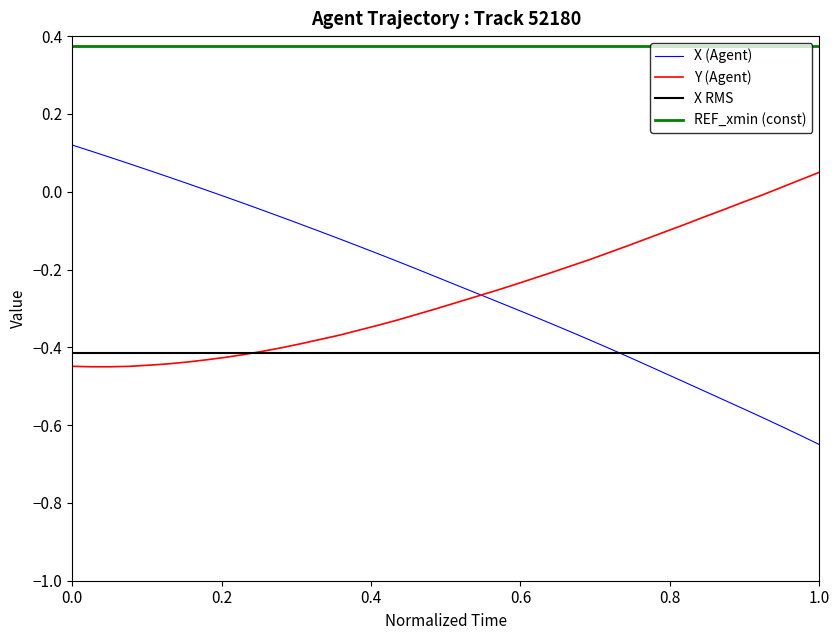

How many times do X and Y cross each other?

1